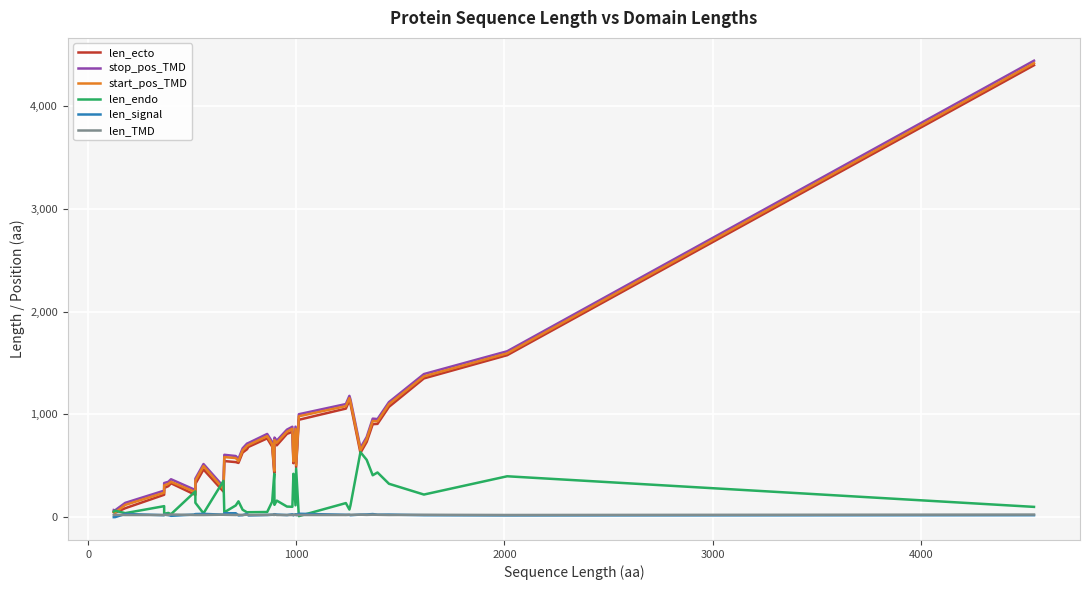

What are all the series names shown in the legend?

len_ecto, stop_pos_TMD, start_pos_TMD, len_endo, len_signal, len_TMD